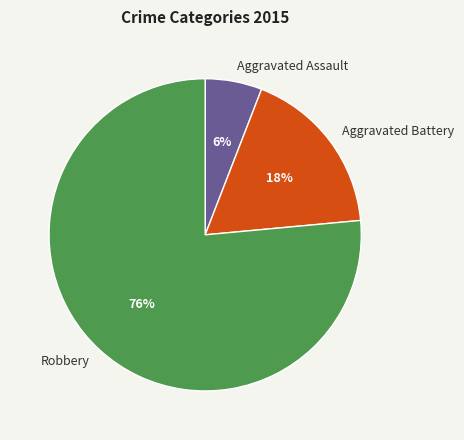

To the nearest percent, what is the average slice percentage?

33%